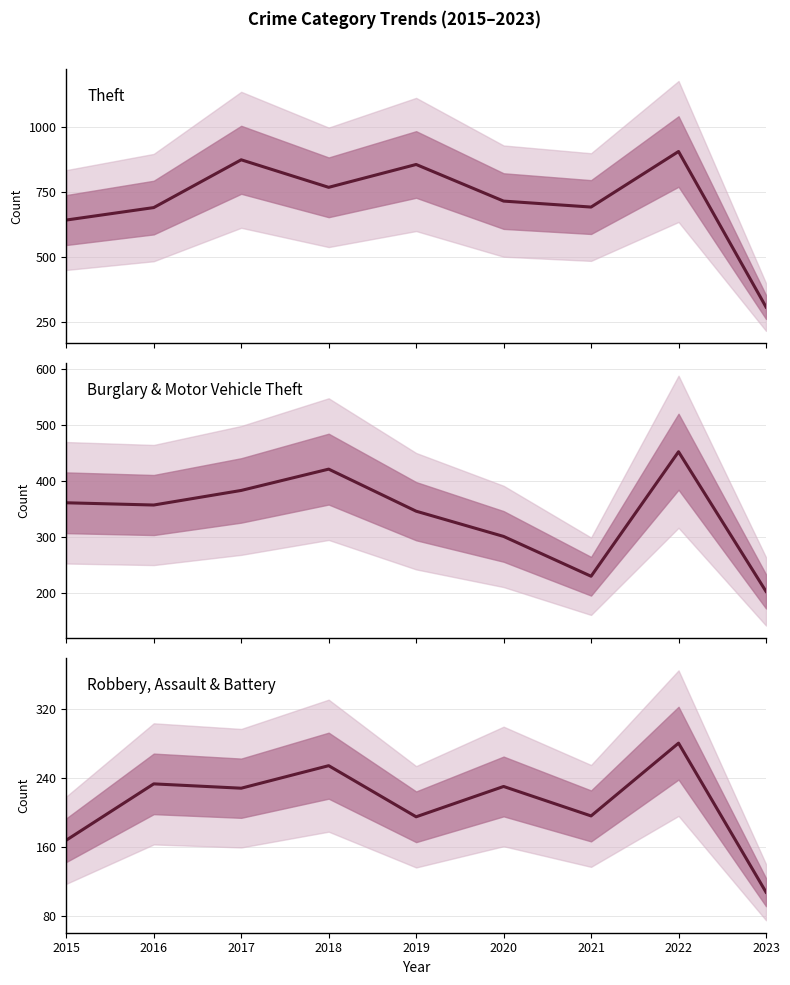

Does the chart display data point markers on the line(s)?

No